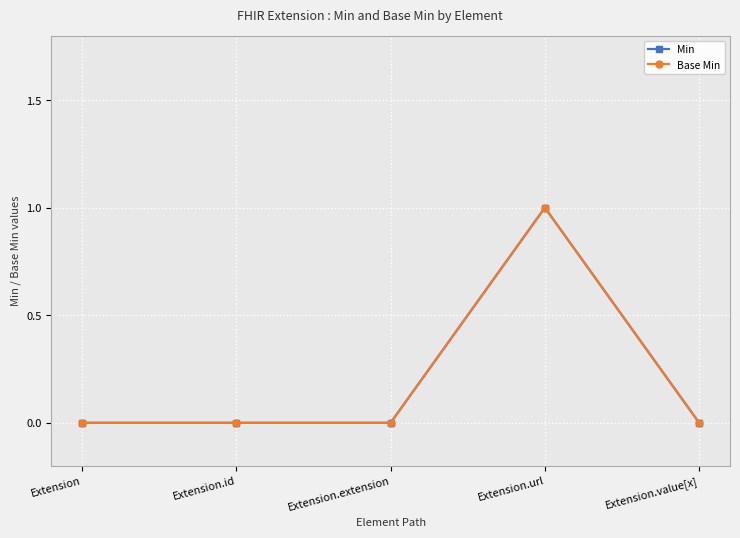

Does the chart have visible grid lines?

Yes